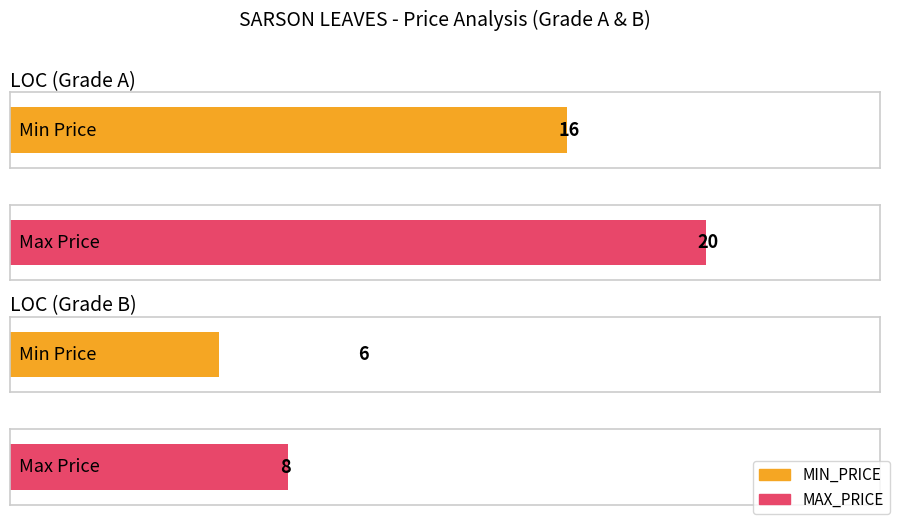

Count the number of categories in the chart.

2